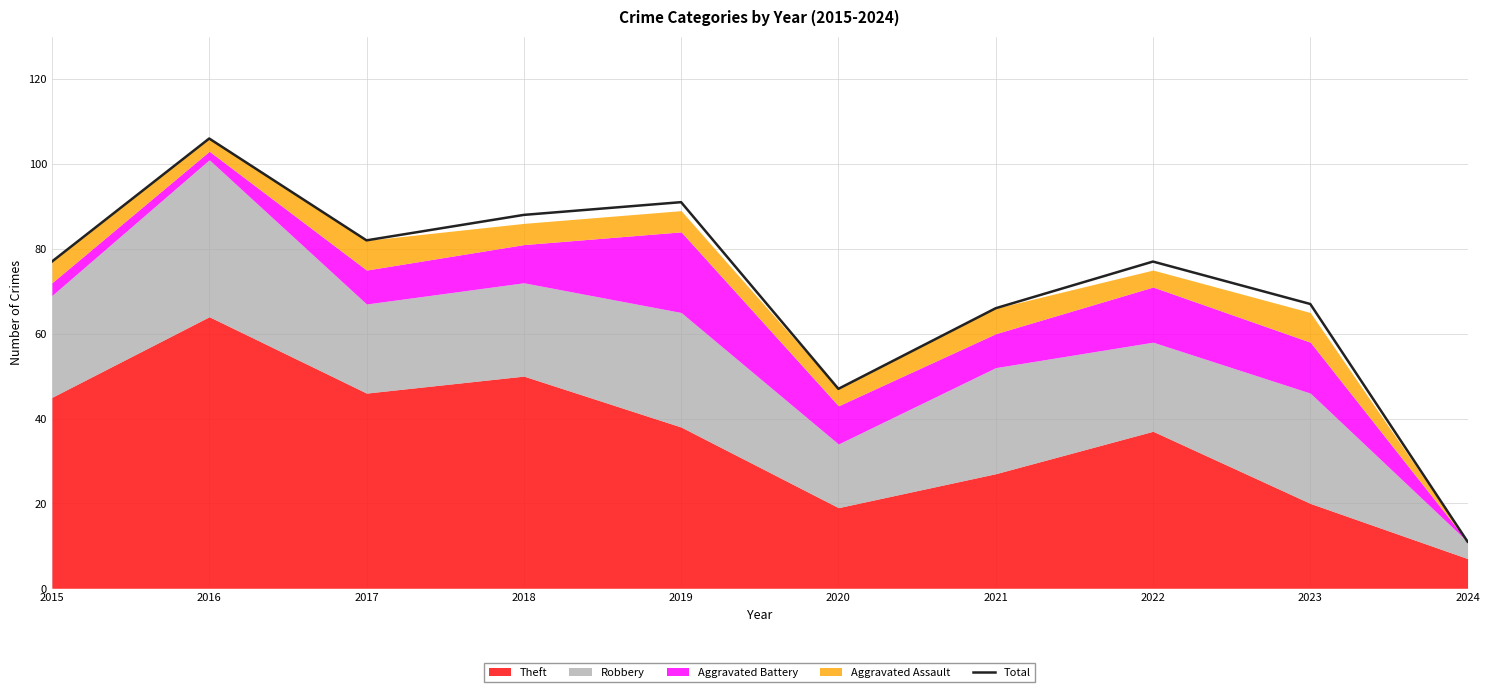

What is the smallest value displayed?

11